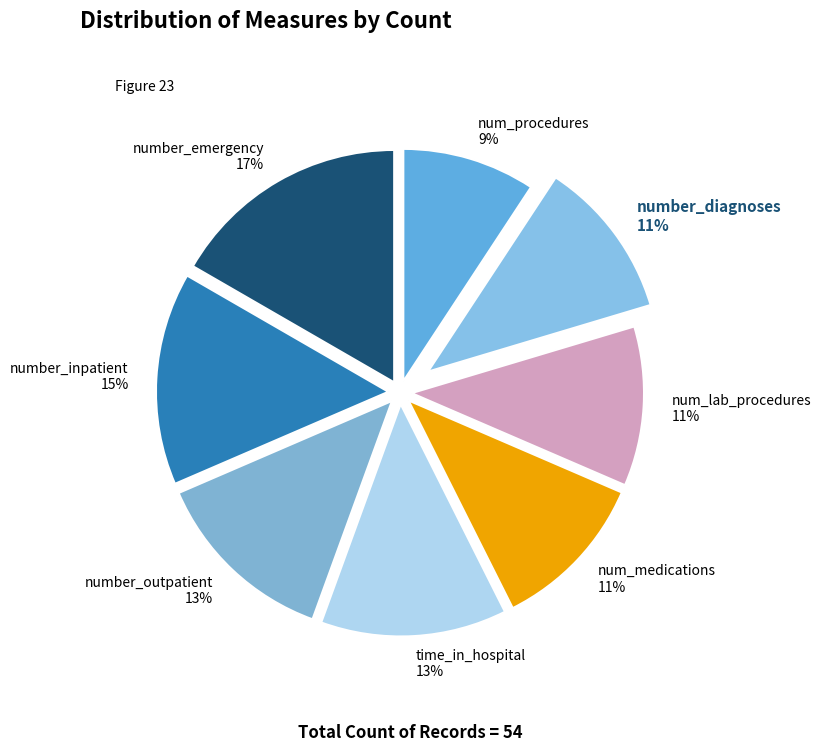

Is there a majority slice in this chart?

No